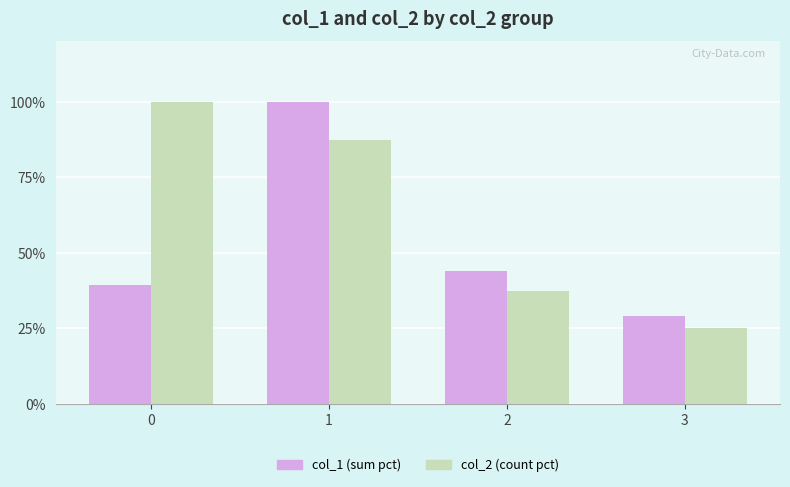

What is the average value of the col_1 (sum pct) series?

53.1